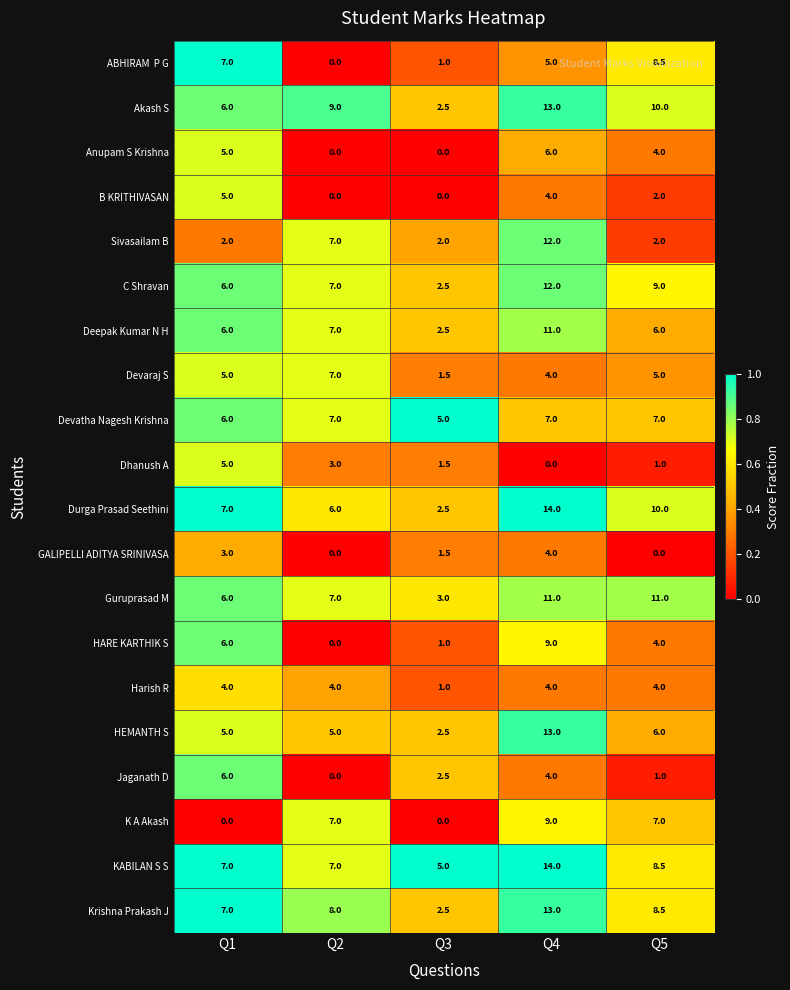

Which category has the lowest value in the KABILAN S S series?

Q3